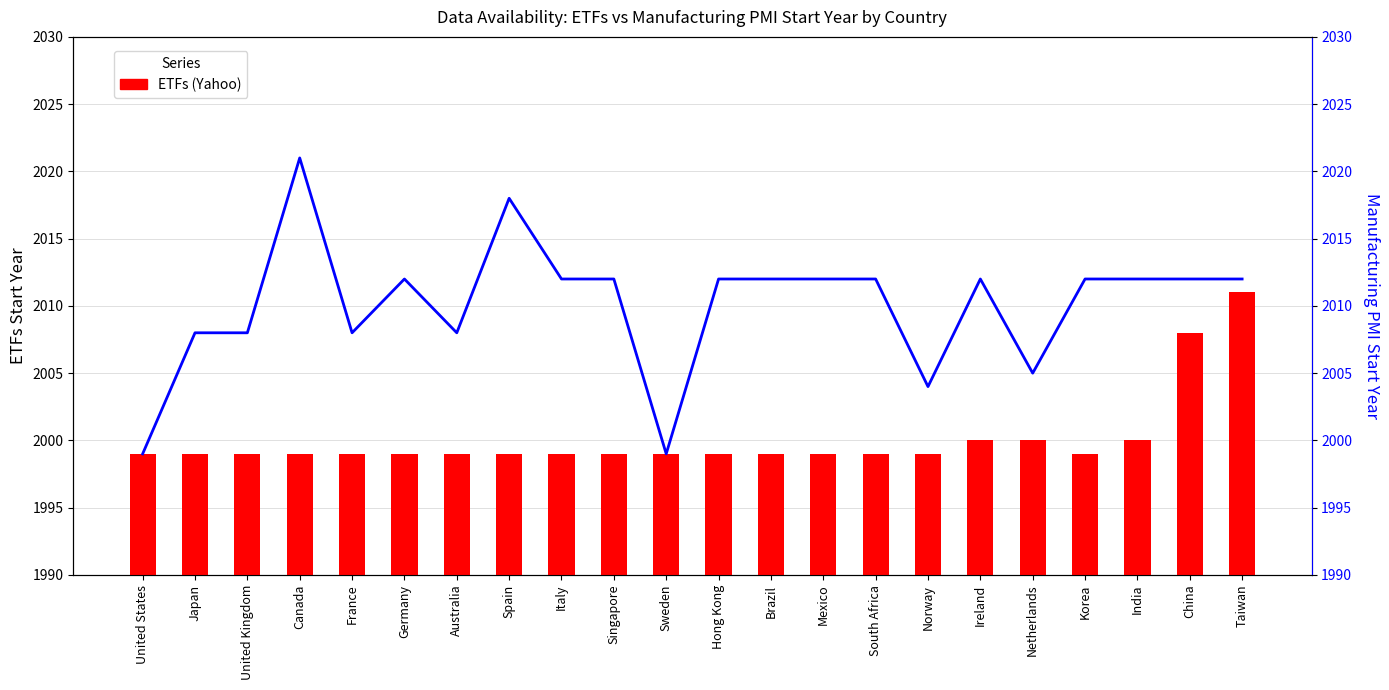

Is the value of Manufacturing PMI at Mexico greater than the value of ETFs (Yahoo) at Canada?

Yes